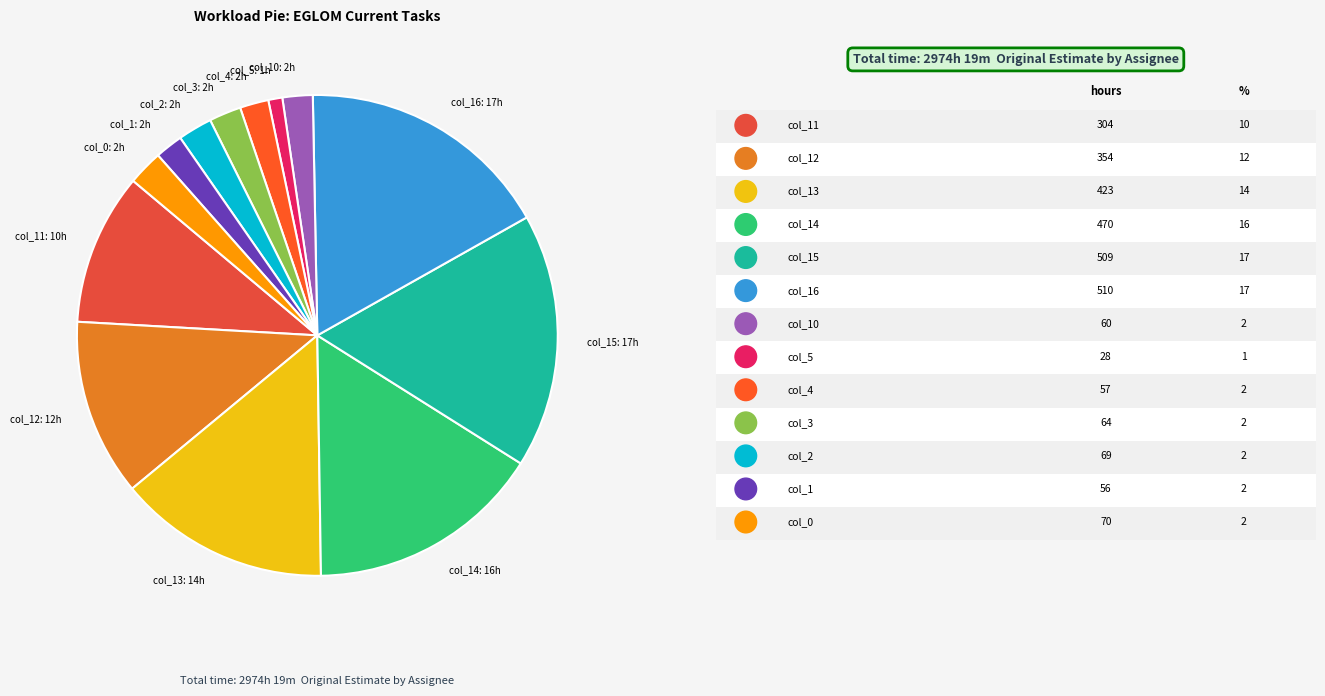

Which has a higher value, col_15 or col_0?

col_15